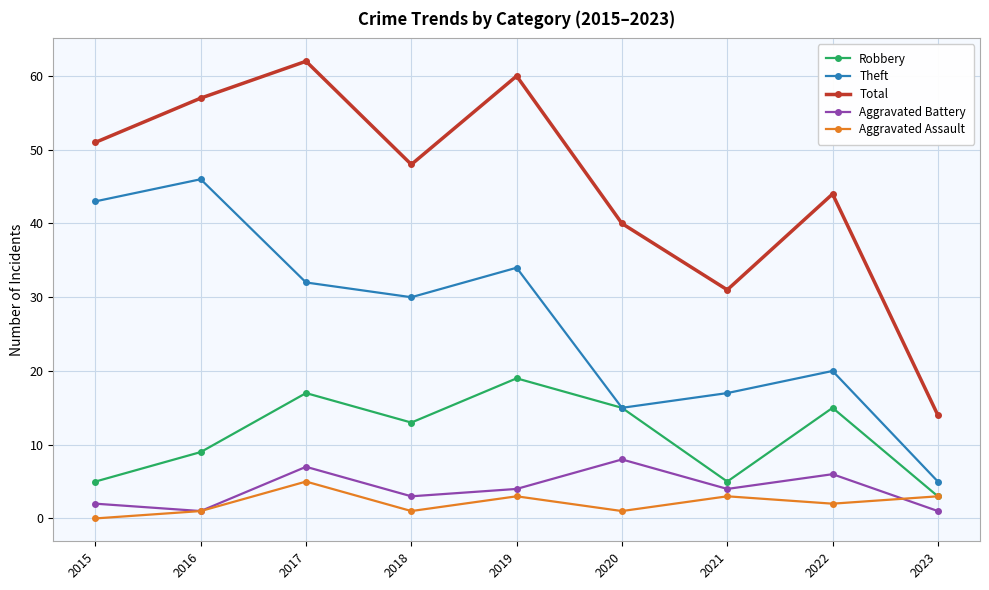

Which series ends up on top after the final intersection of Aggravated Battery and Aggravated Assault?

Aggravated Assault